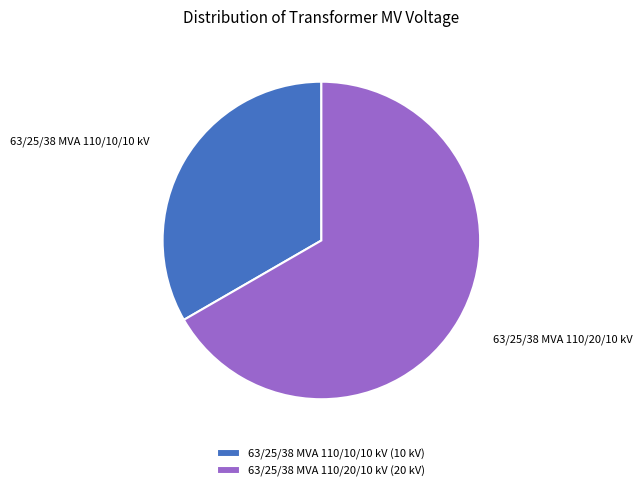

What is the largest slice in the pie chart?

63/25/38 MVA 110/20/10 kV